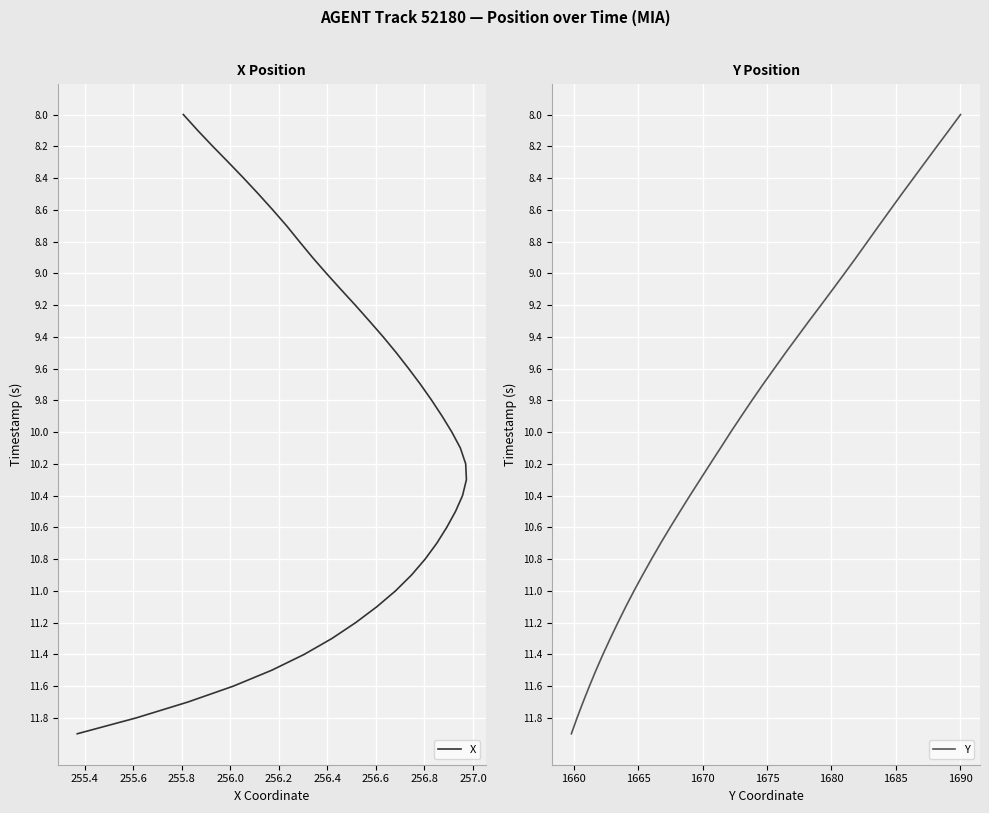

True or false: Y has more than 0 points higher than both neighbors.

False